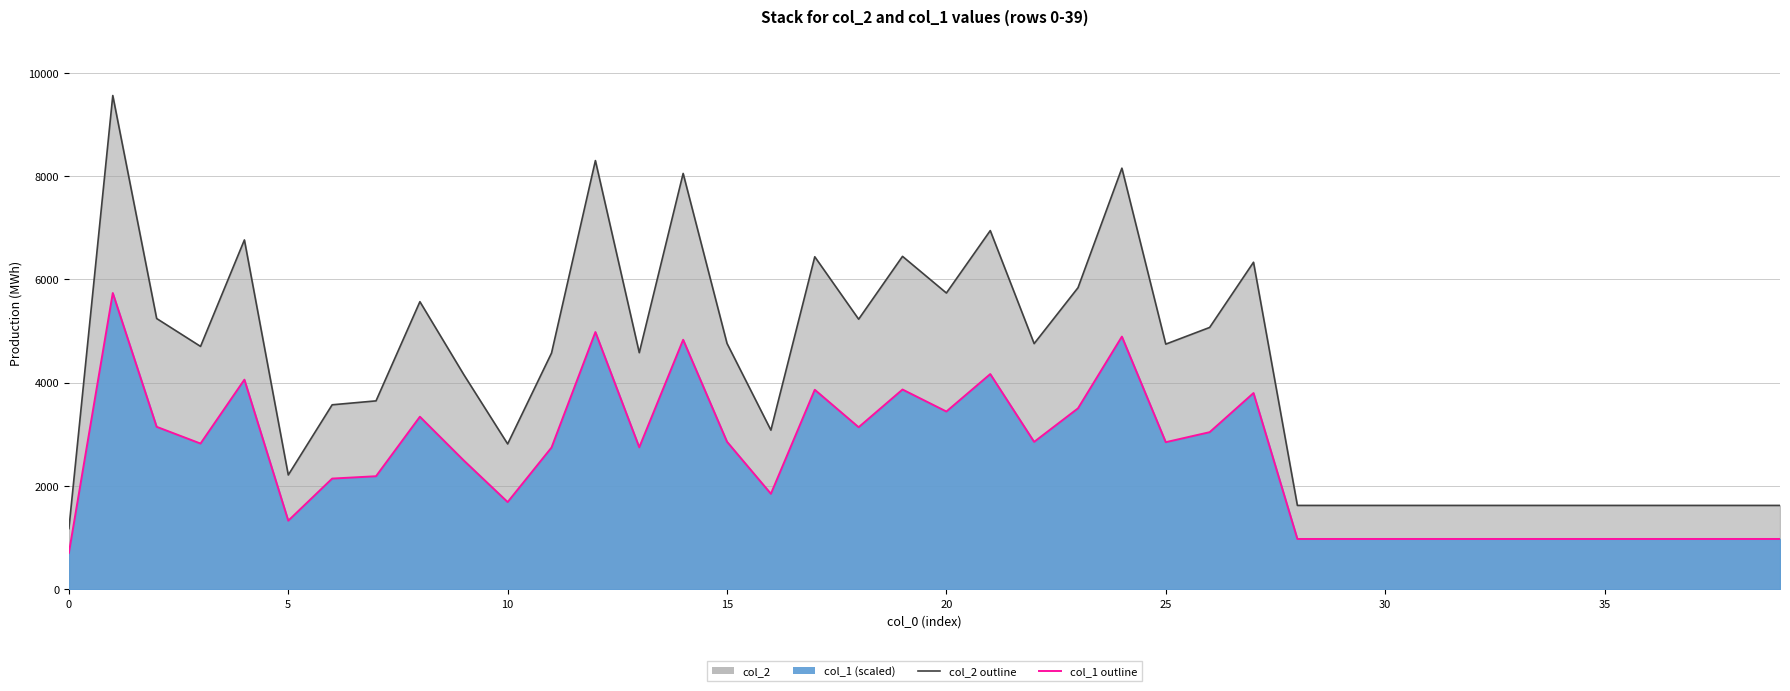

Which label corresponds to the largest value in the chart?

1